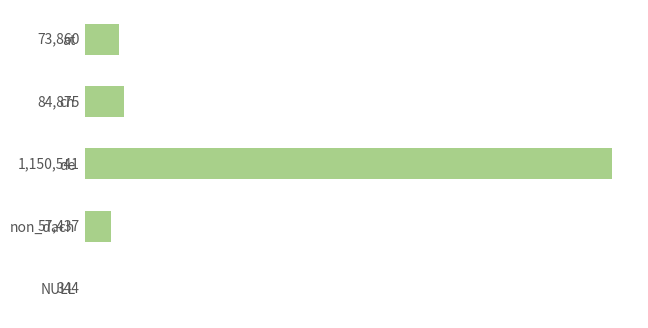

What is the average value?

273411